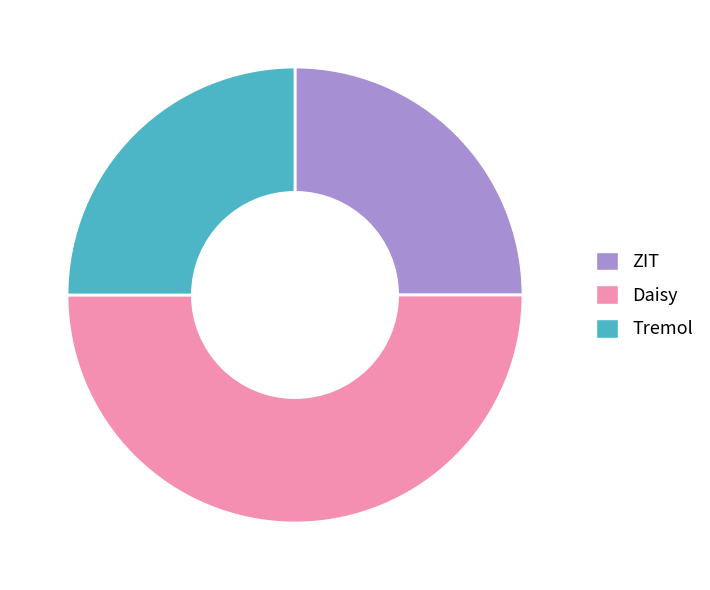

True or false: Daisy accounts for 50% of the total.

True